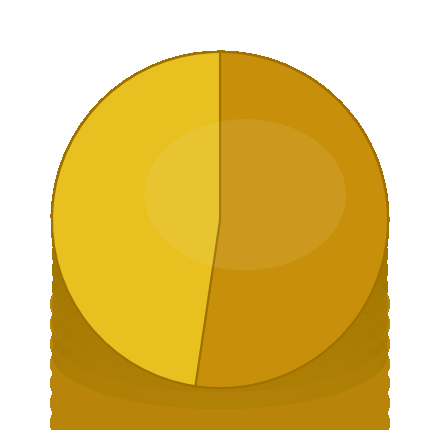

To the nearest percent, what is the average slice percentage?

50%